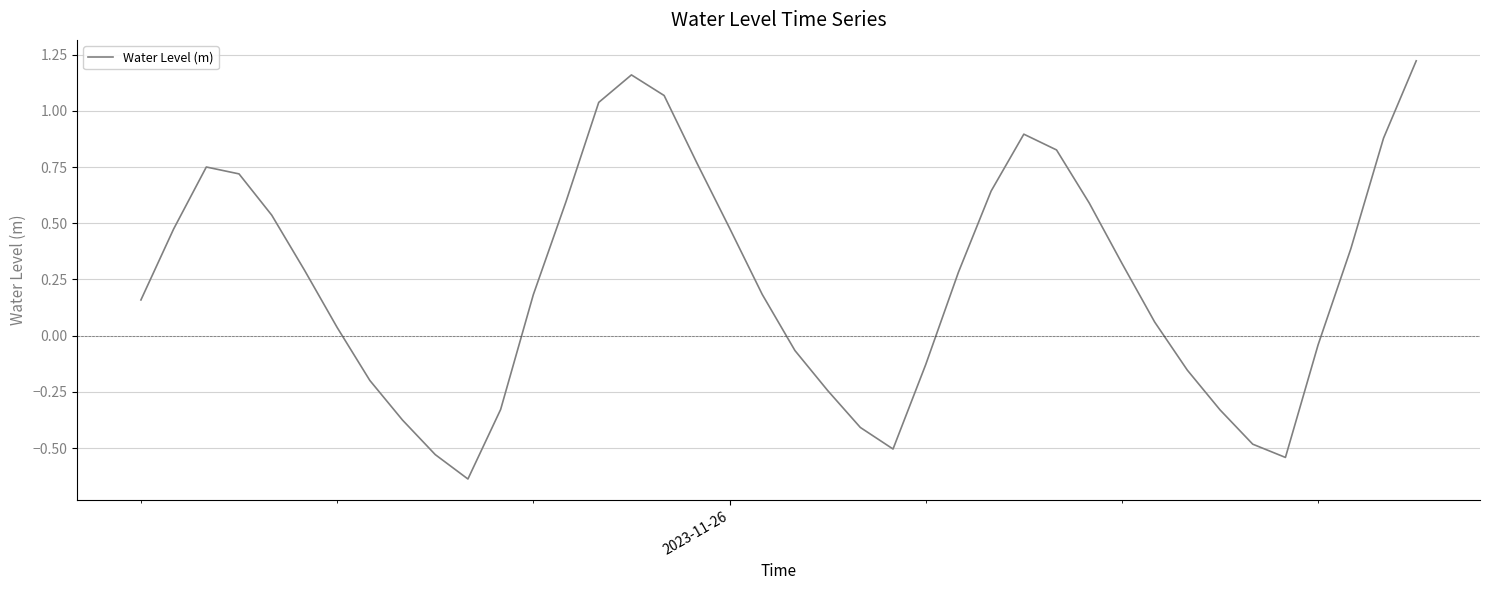

What is the difference between the maximum and minimum values?

1.9